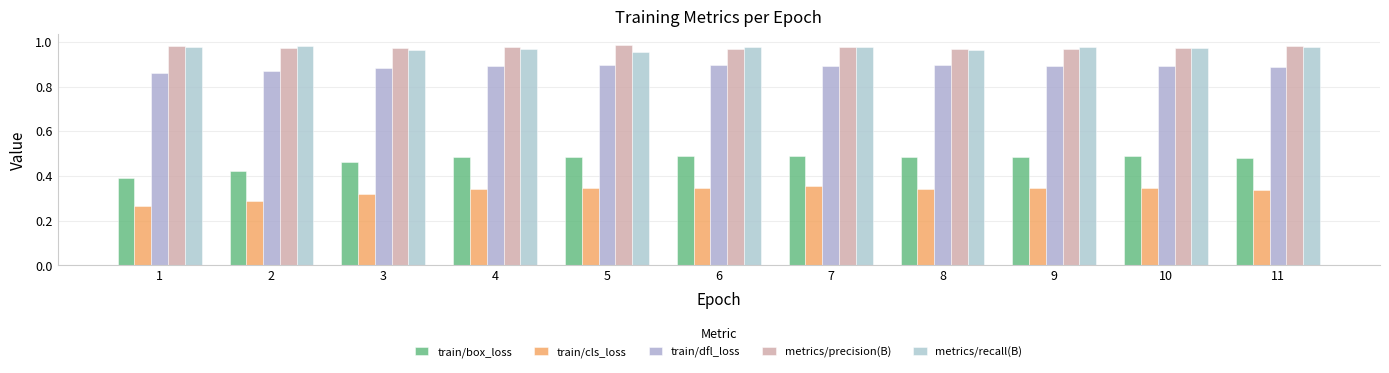

What is the maximum value shown in the chart?

1.0